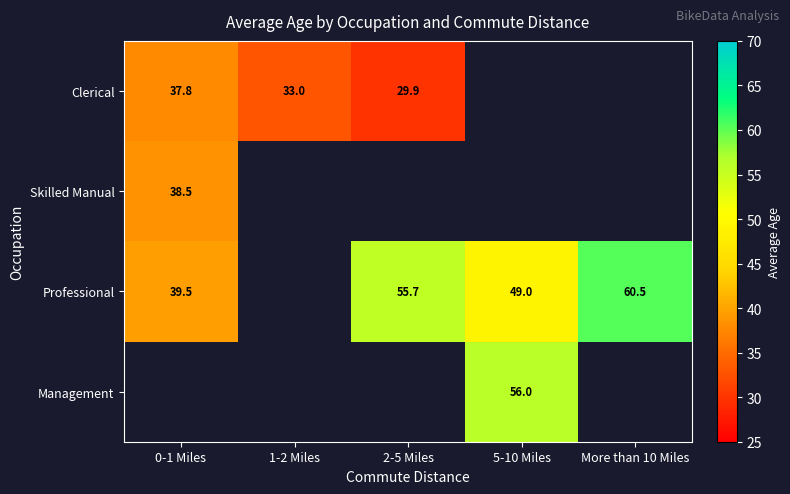

Is the value of Management at 5-10 Miles greater than the value of Professional at 0-1 Miles?

Yes